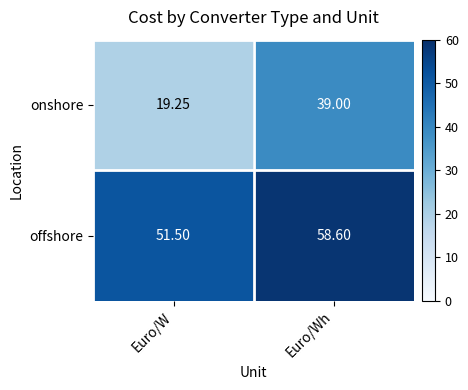

At which label is onshore closest to 29?

Euro/W